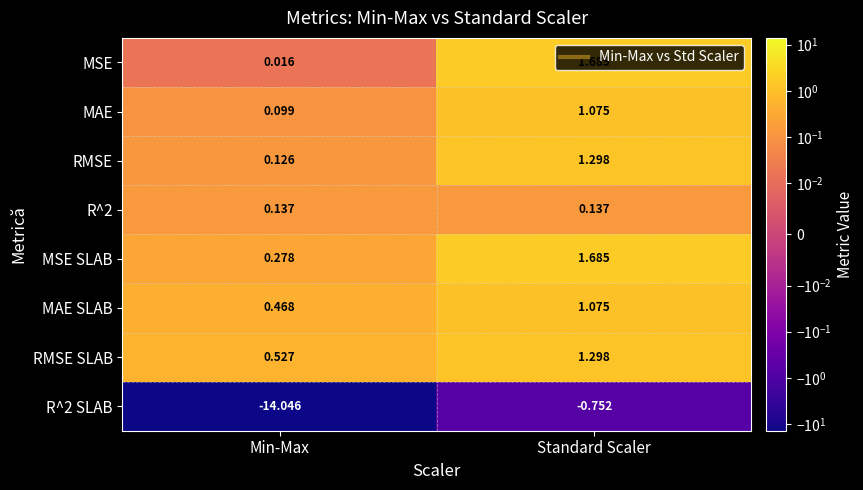

Where is RMSE SLAB nearest to the value 0?

Min-Max